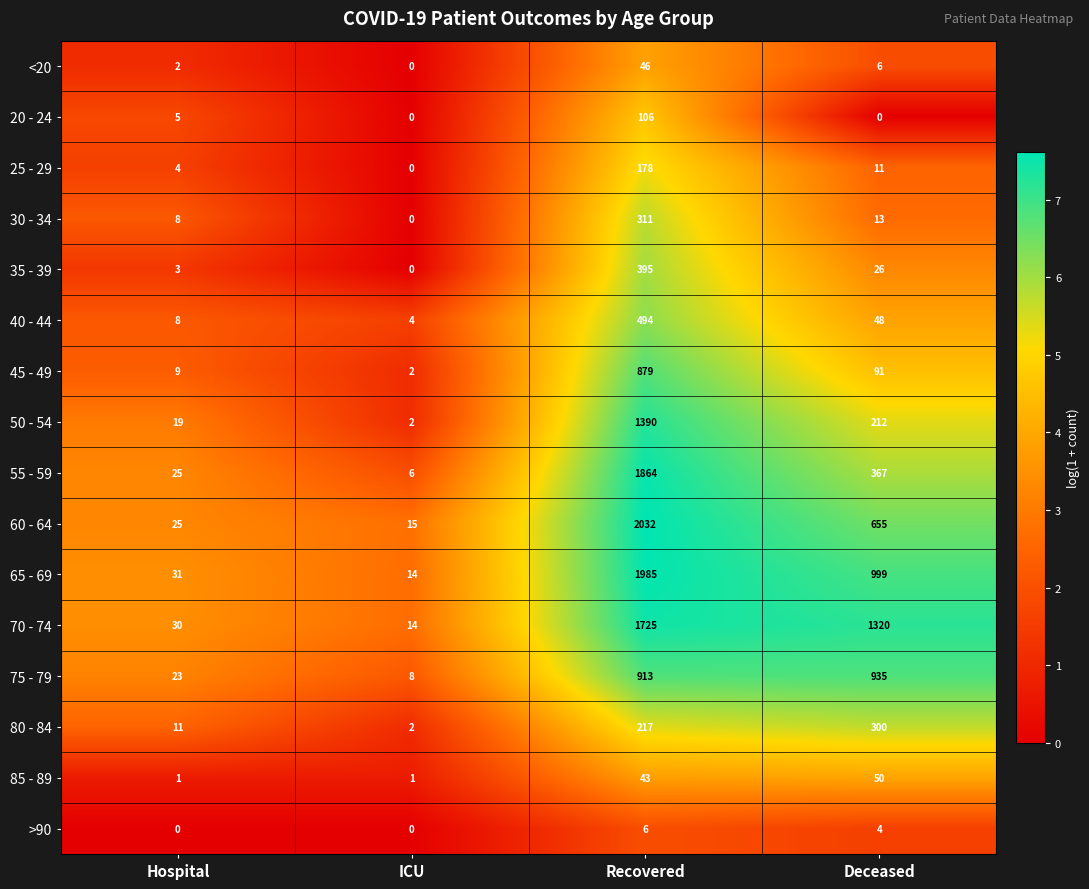

Which series has the largest total across all categories?

70 - 74